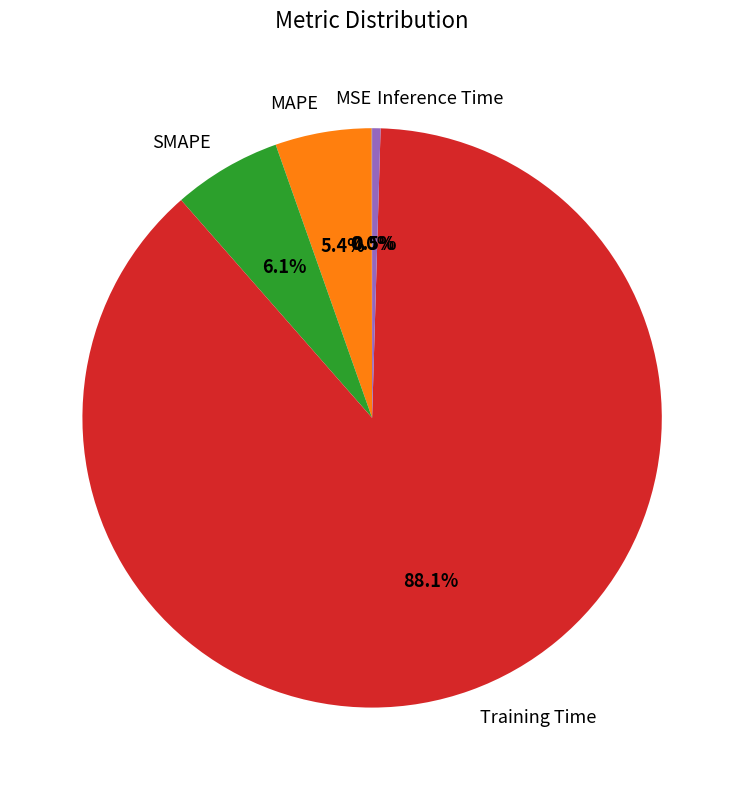

What percentage is NOT represented by Inference Time?

99.5%